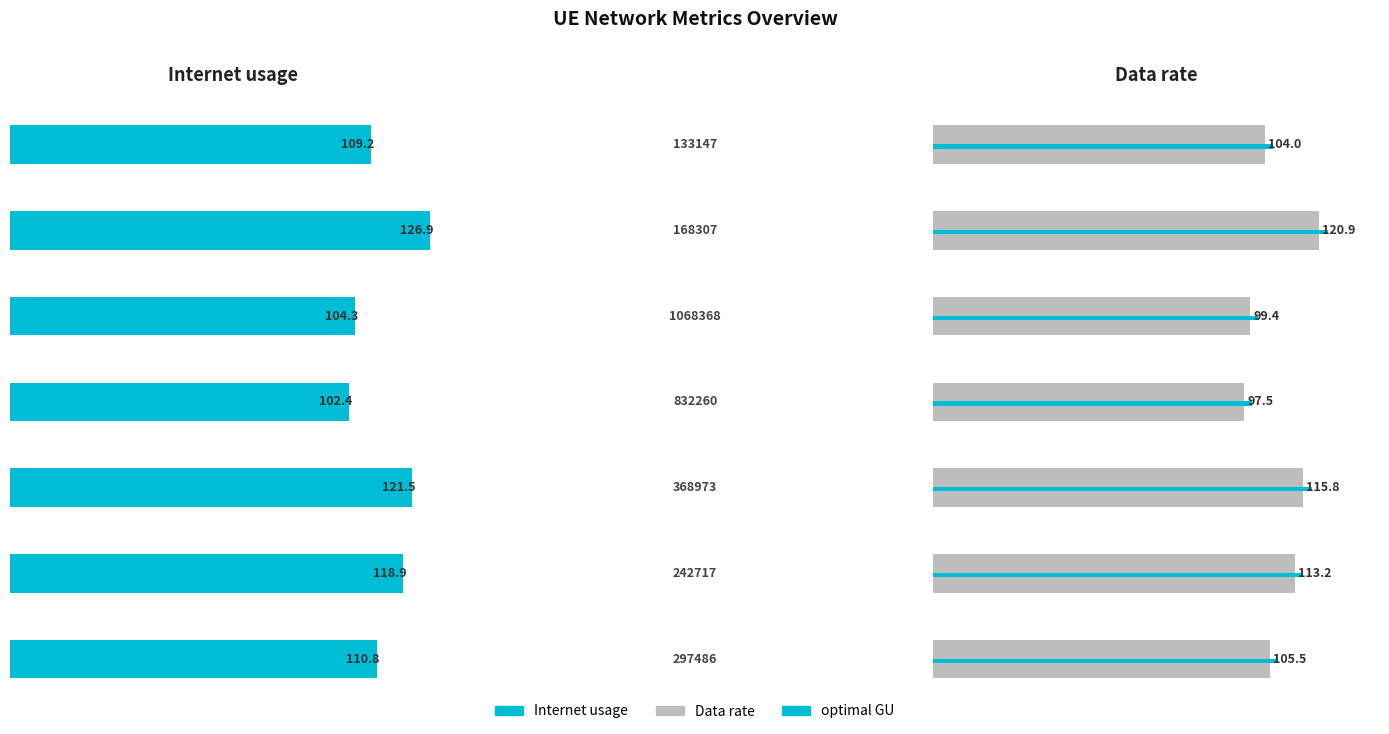

What are all the series names shown in the legend?

Internet usage, Data rate, optimal GU